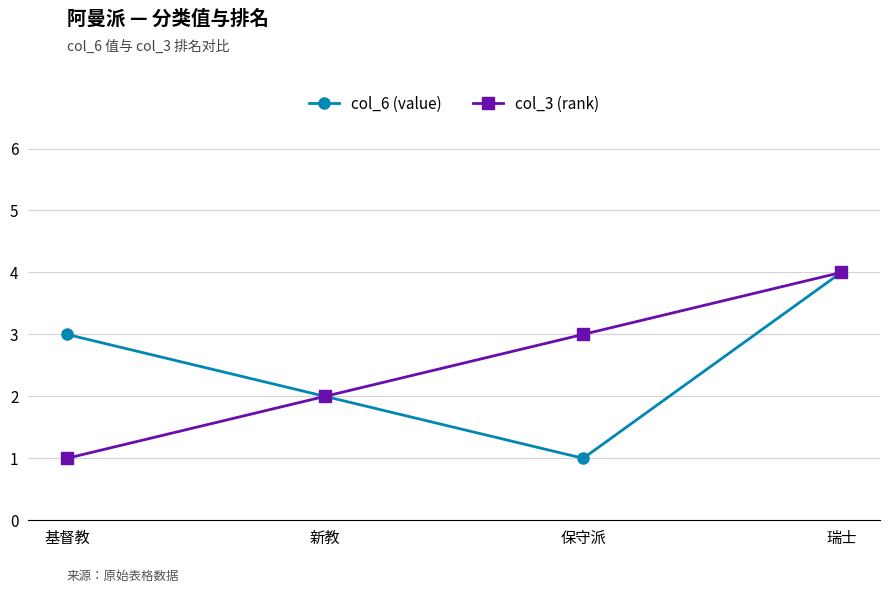

What is the label of the 2nd point from the left?

新教